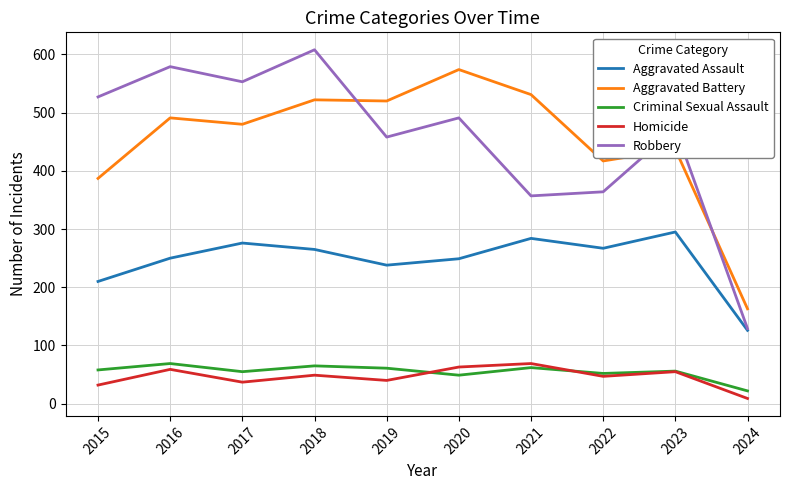

What is the maximum value shown in the chart?

608